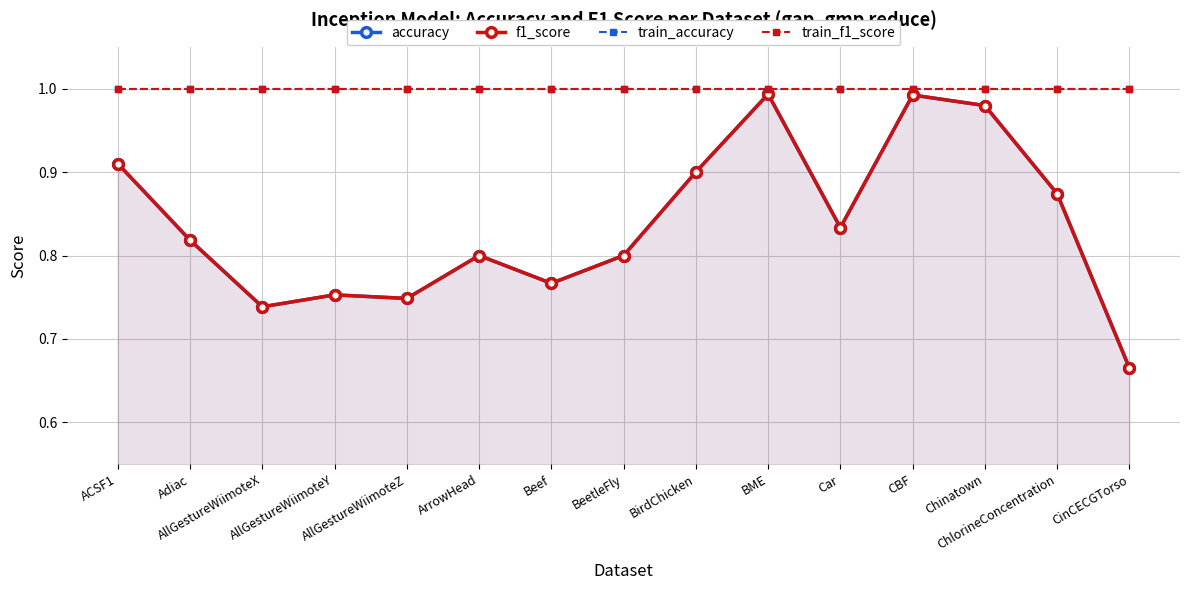

The train_f1_score series shows 1.0 at AllGestureWiimoteZ. True or false?

True